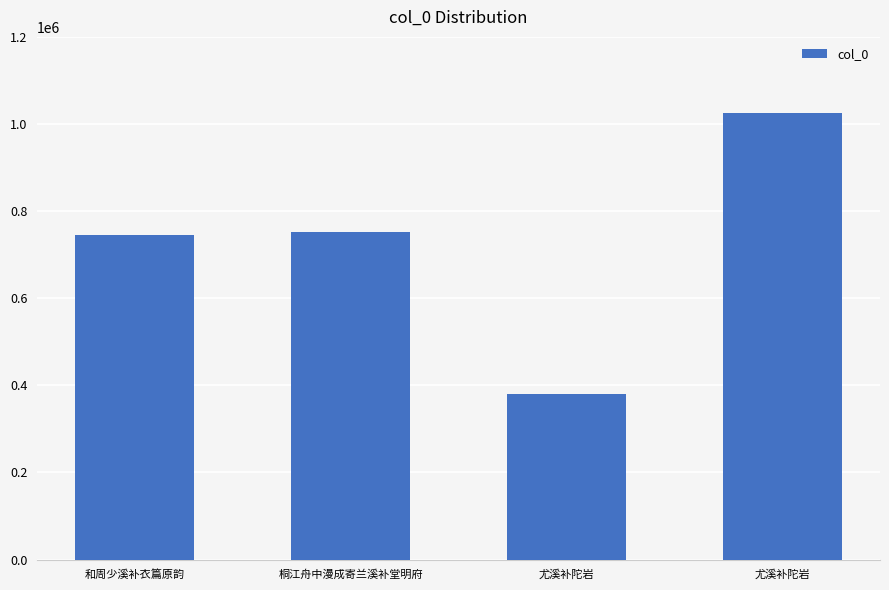

Are the bars horizontal?

No